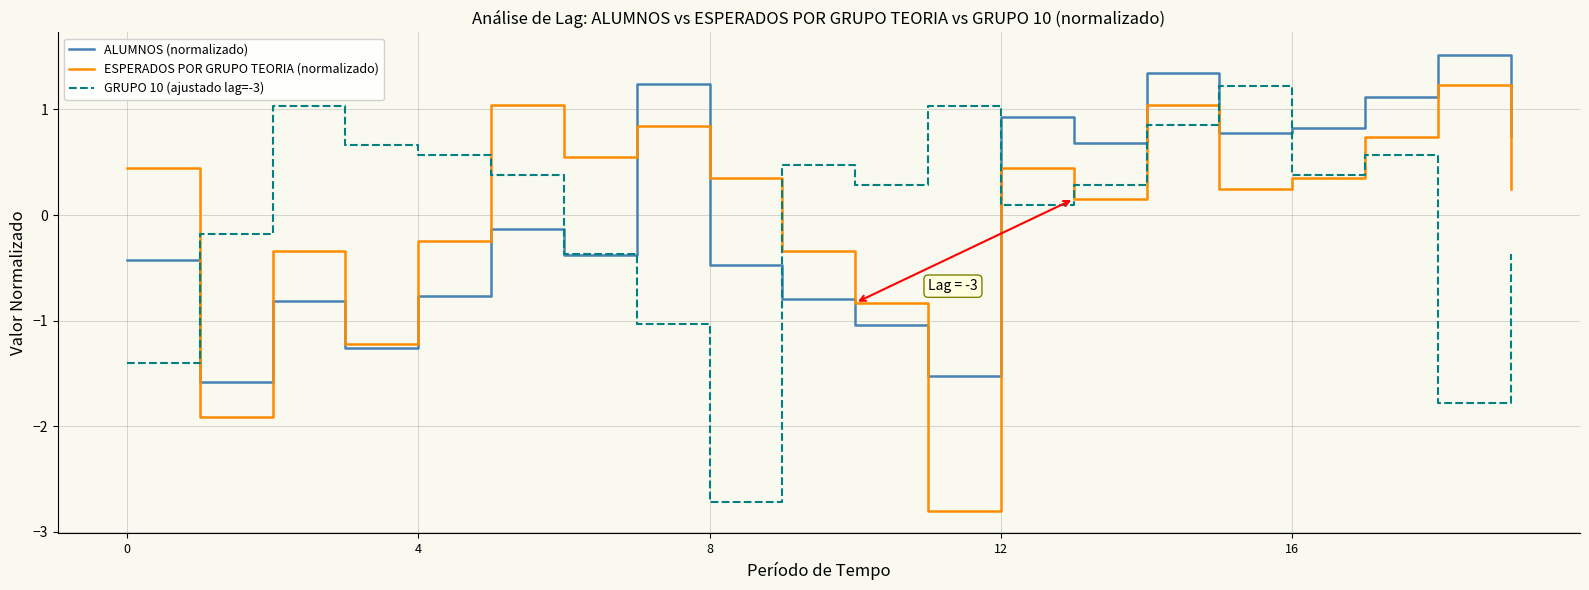

What is the minimum value shown in the chart?

-2.8